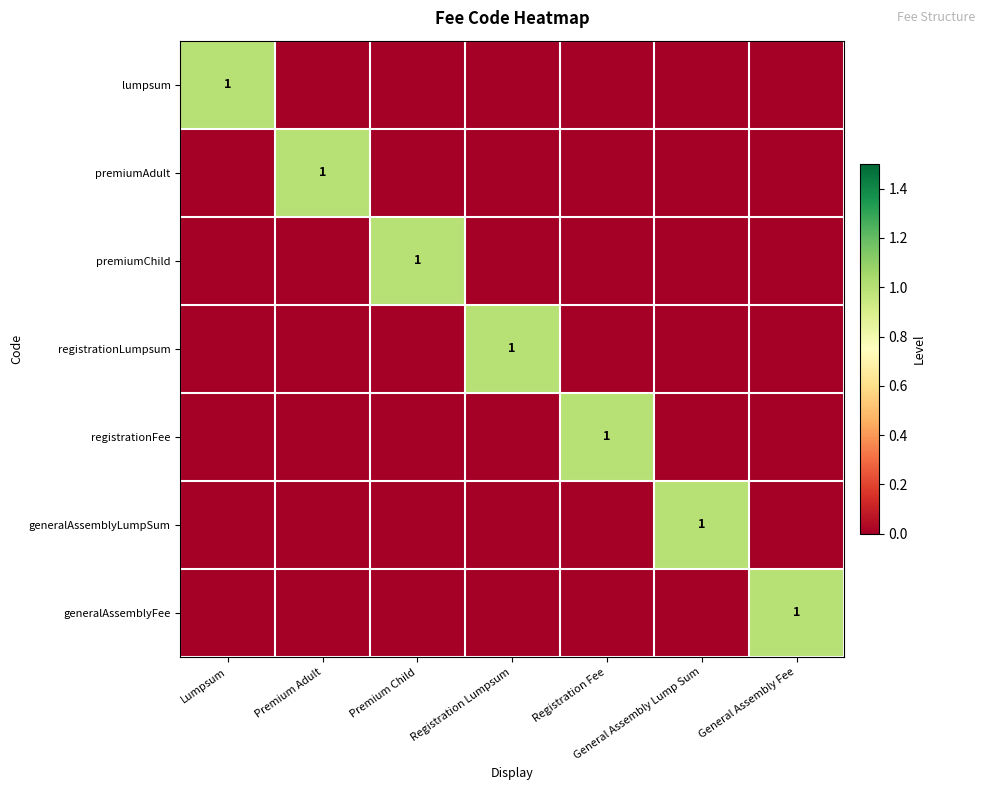

Is it true that lumpsum equals 1 at Lumpsum?

True